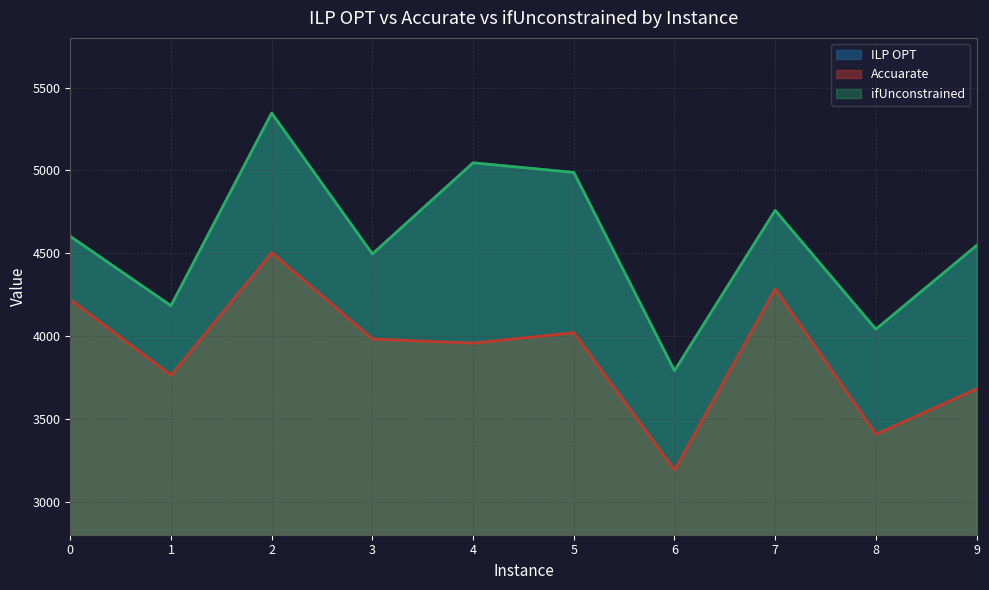

The Accuarate series shows 7033.7 at 0. True or false?

False